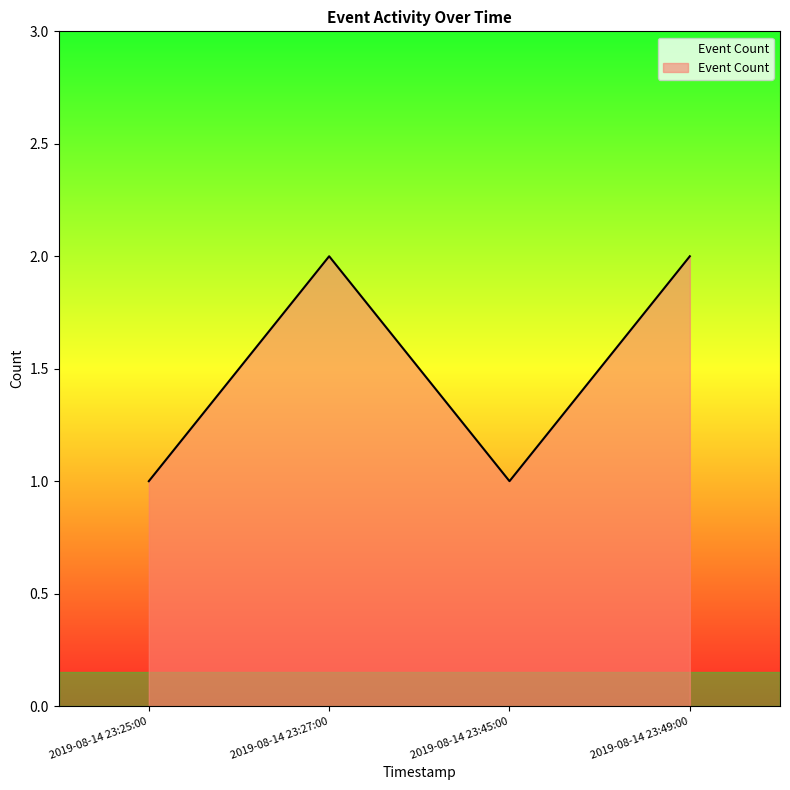

What is the smallest value displayed?

1